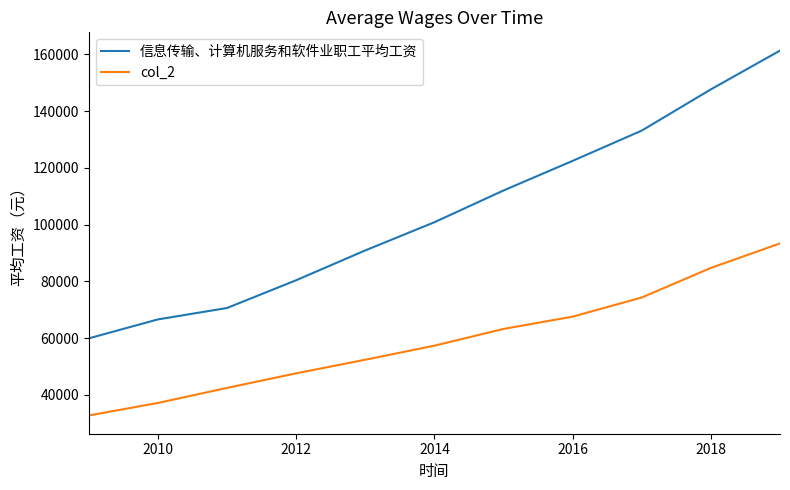

Which series has the largest total across all categories?

信息传输、计算机服务和软件业职工平均工资